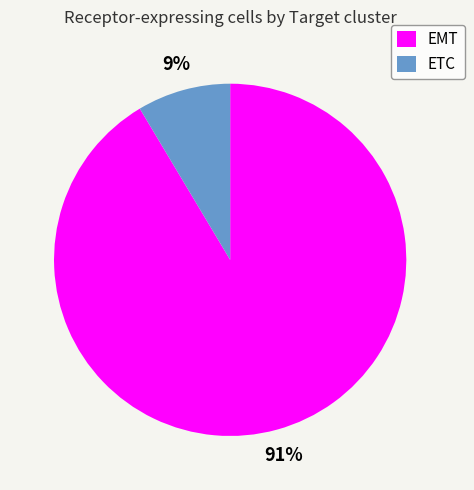

What percentage is the EMT slice, to the nearest percent?

91%